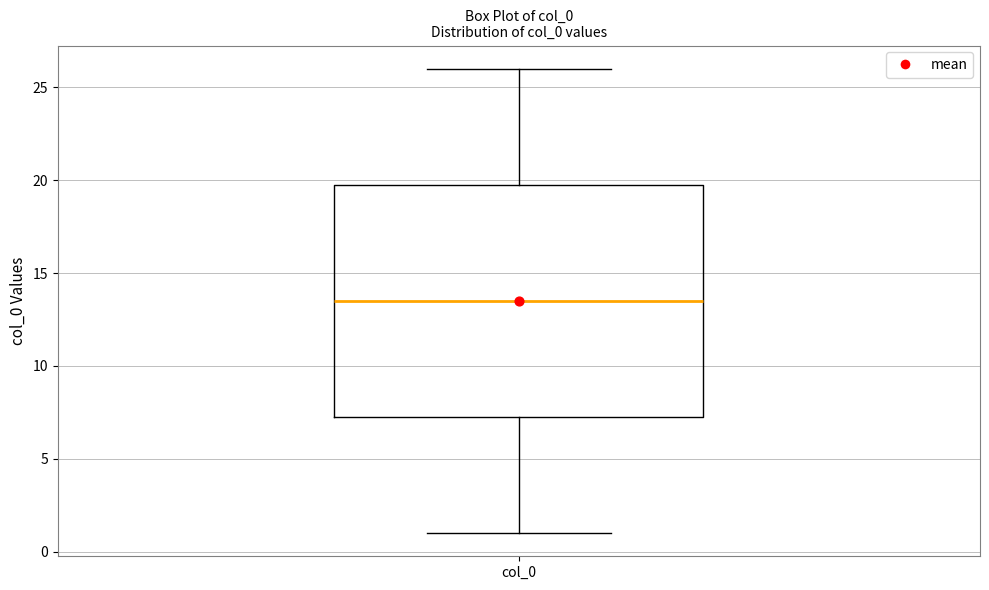

Read this box plot against the y-axis: the position of the median line, the range covered by the box, and the ends of both whiskers. The values are not printed on the chart, so give them approximately, as read against the axis.

median 13.5, box 7.5 to 20.0, whiskers 1.0 to 26.0